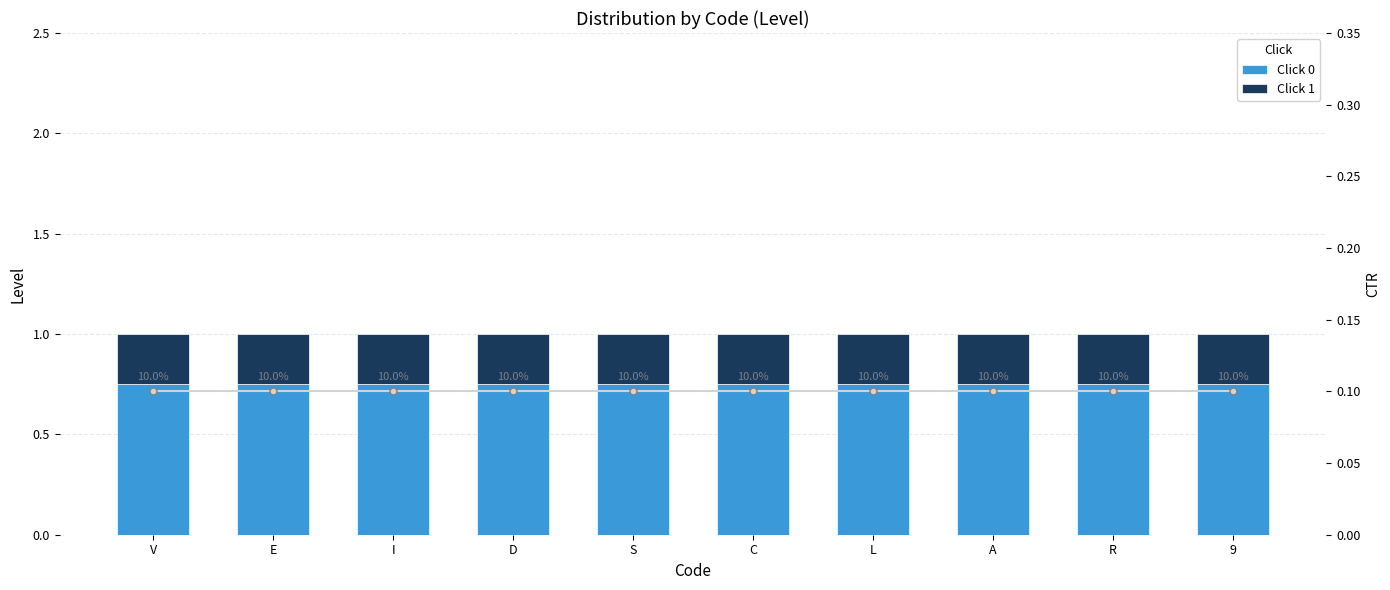

What is the label of the 7th bar from the right?

D